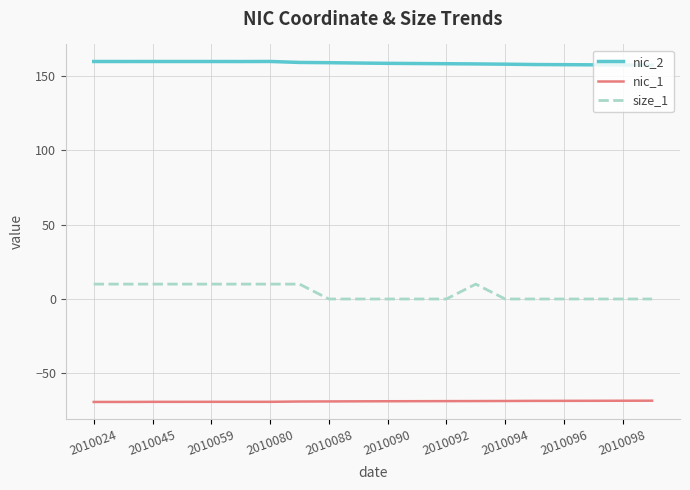

True or false: size_1 and nic_1 intersect in this chart.

False